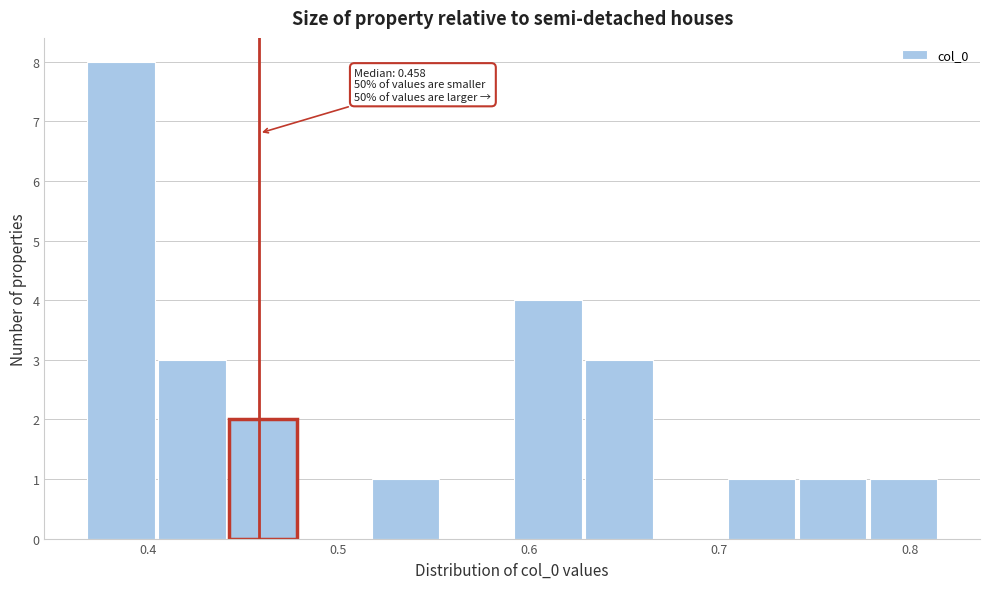

Read against the x-axis, roughly where is the centre of the tallest bar?

0.39